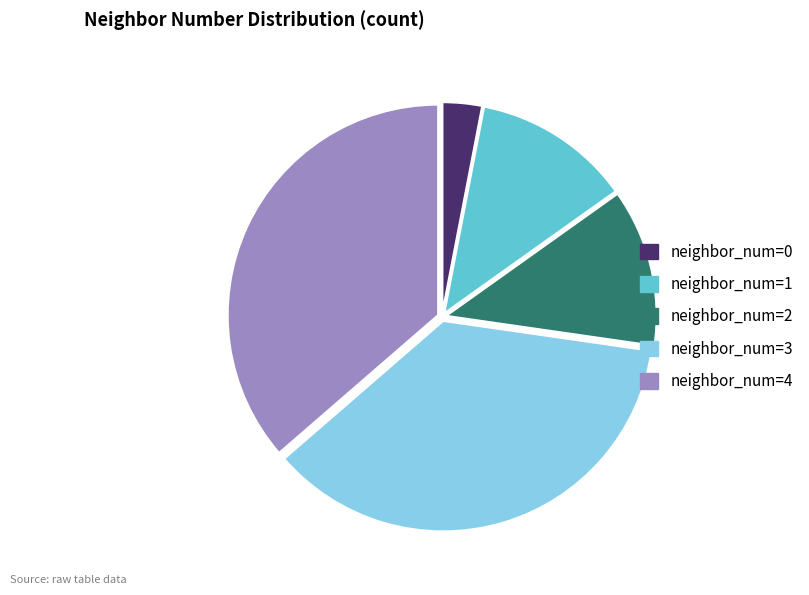

Does any single category account for the majority?

No